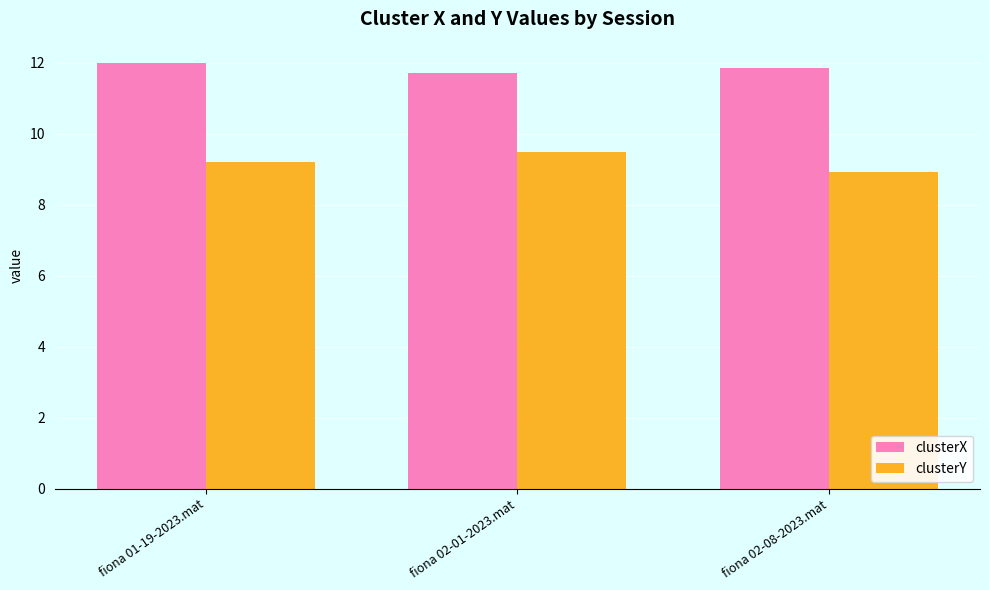

Which category has the lowest value across all series?

fiona 02-08-2023.mat